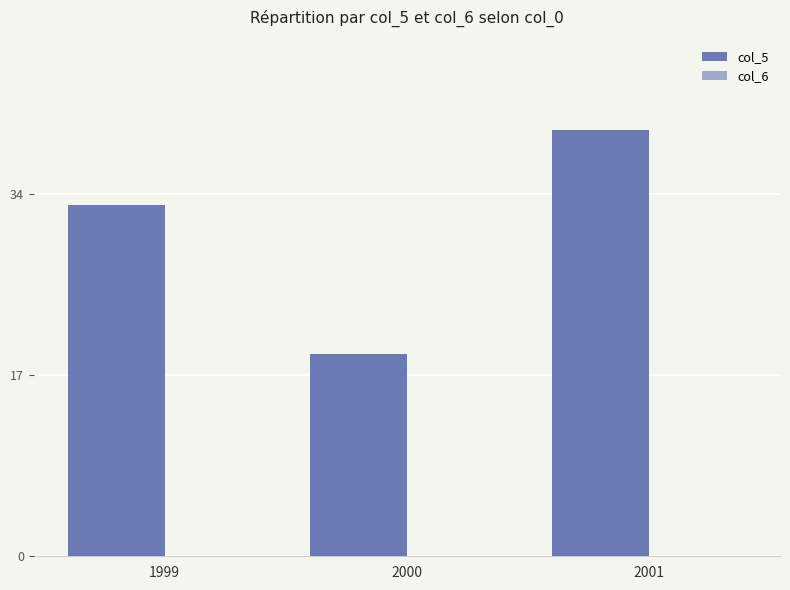

How many data points are less than 33?

1